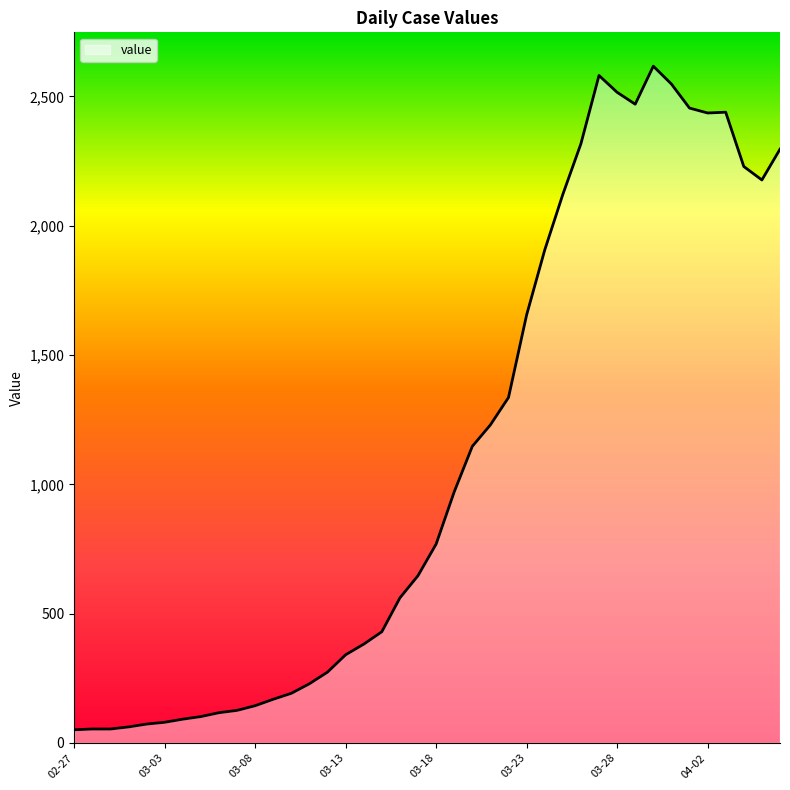

What is the difference between the maximum and minimum values?

2566